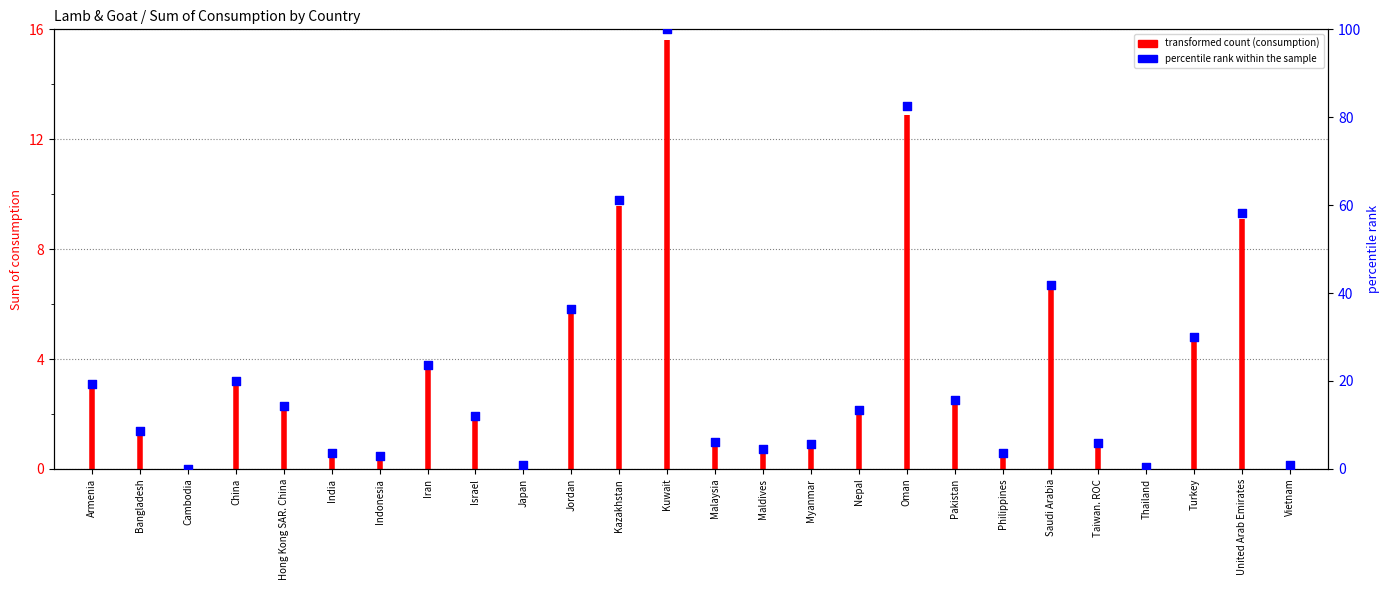

Between Philippines and Taiwan. ROC, which is larger?

Taiwan. ROC